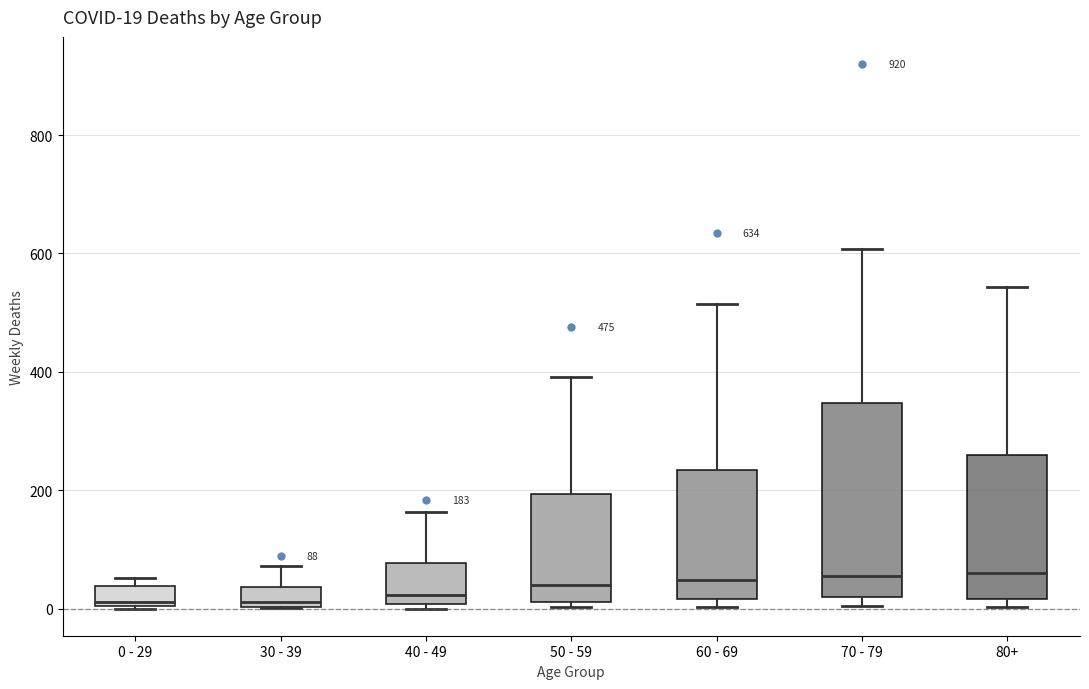

Comparing the boxes themselves (not the whiskers), which one is the tallest?

70 - 79